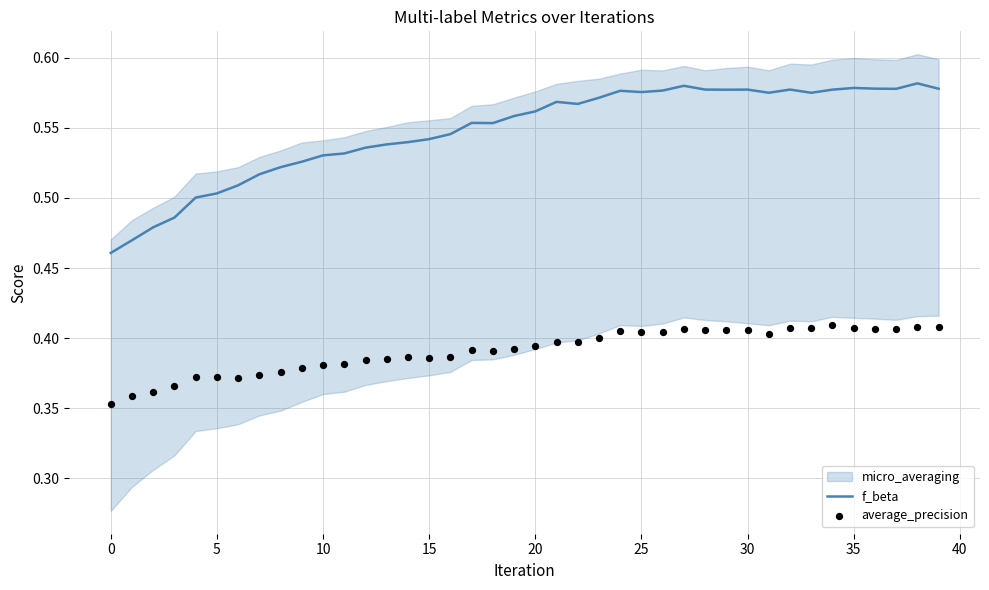

Which series has the largest total across all categories?

f_beta